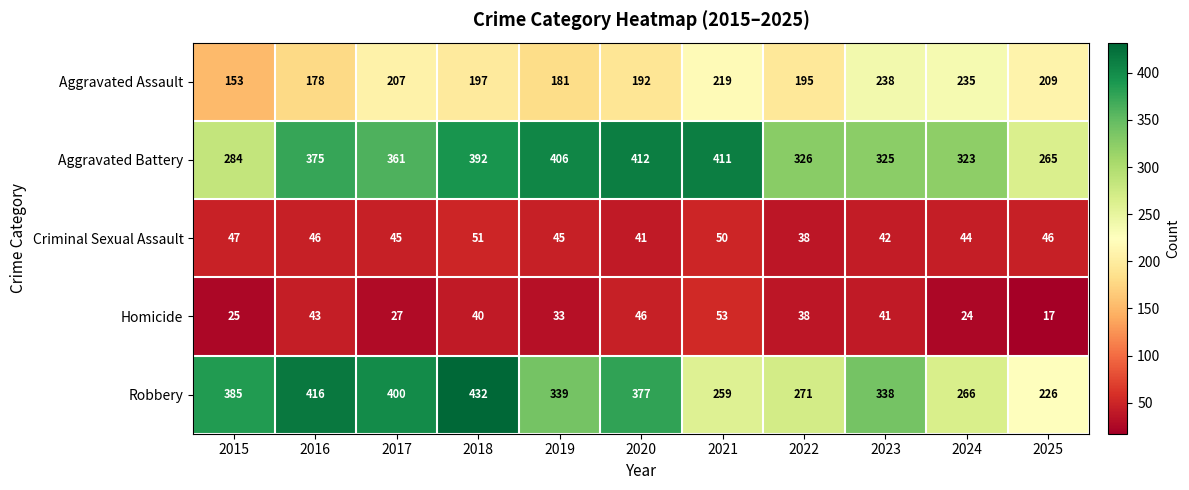

What is the difference between the second highest and minimum values in the Aggravated Battery series?

146